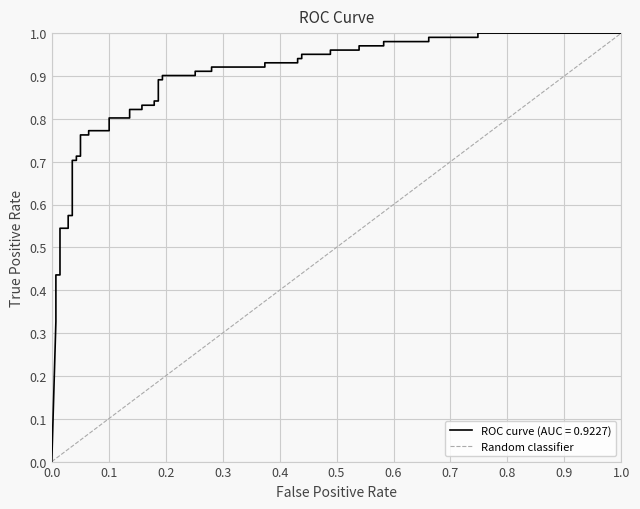

What is the difference between the maximum and minimum values?

1